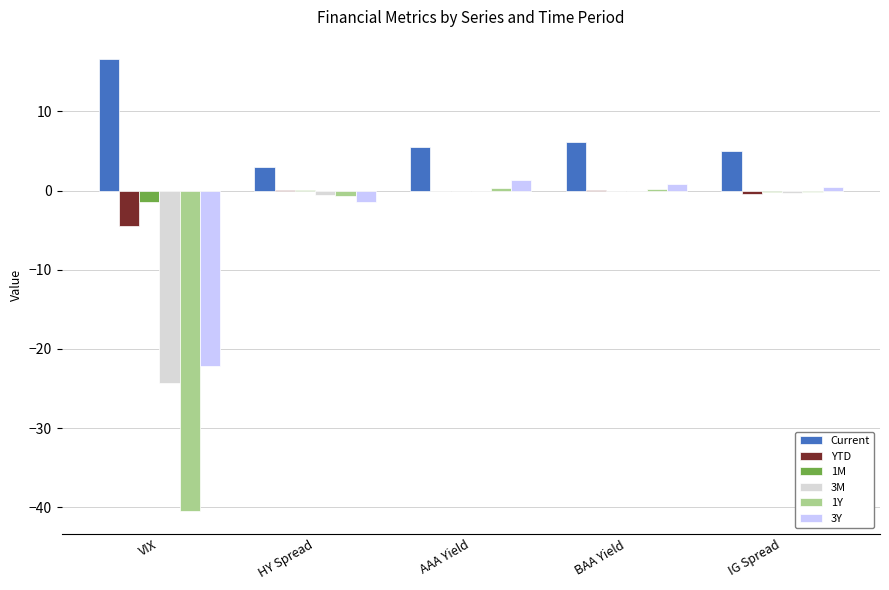

Which category has the highest value across all series?

VIX